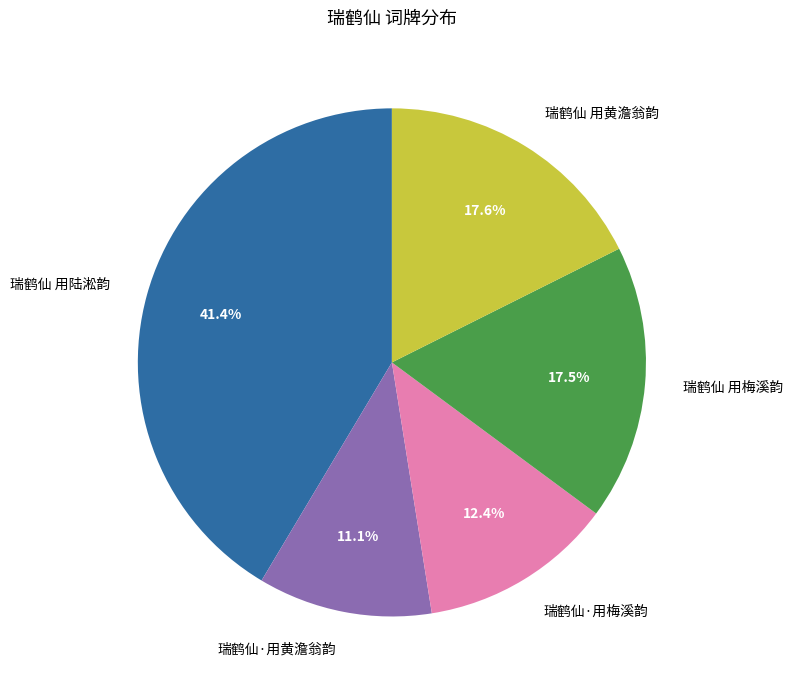

True or false: 瑞鹤仙·用黄澹翁韵 accounts for 5% of the total.

False